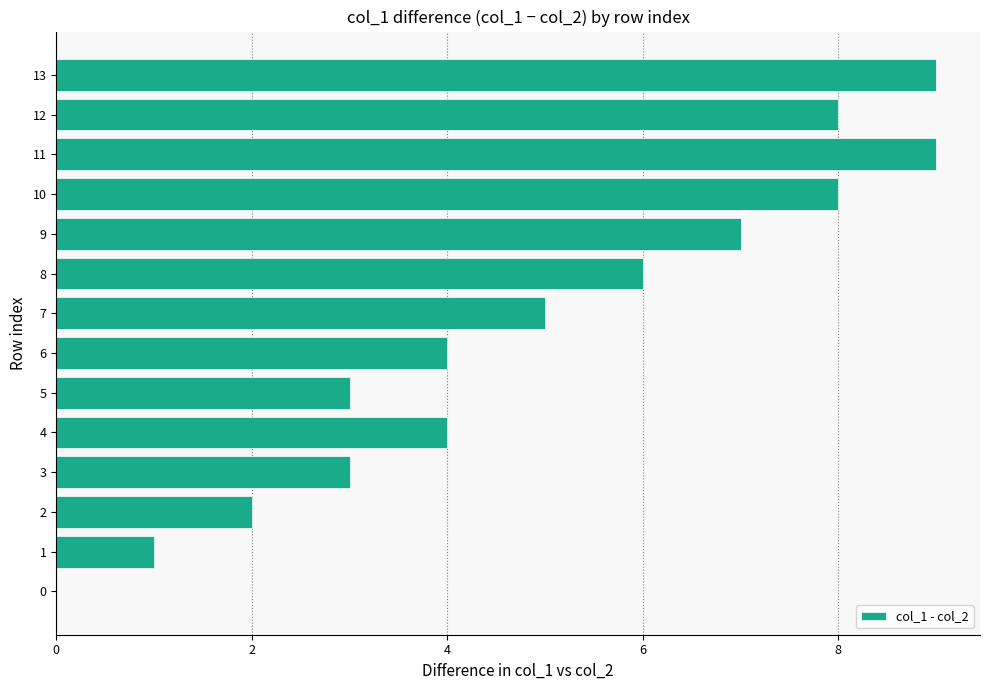

What is the approximate value at 7?

5